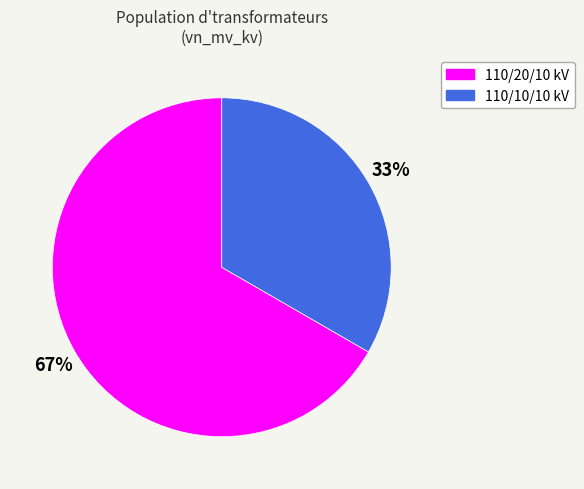

Which slice is the smallest?

110/10/10 kV